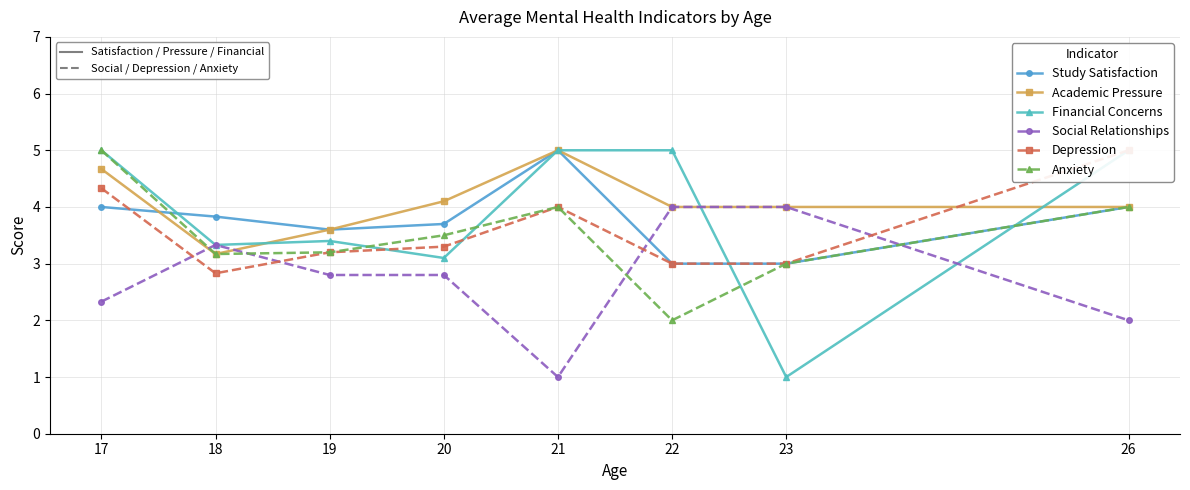

What is the smallest value displayed?

1.0